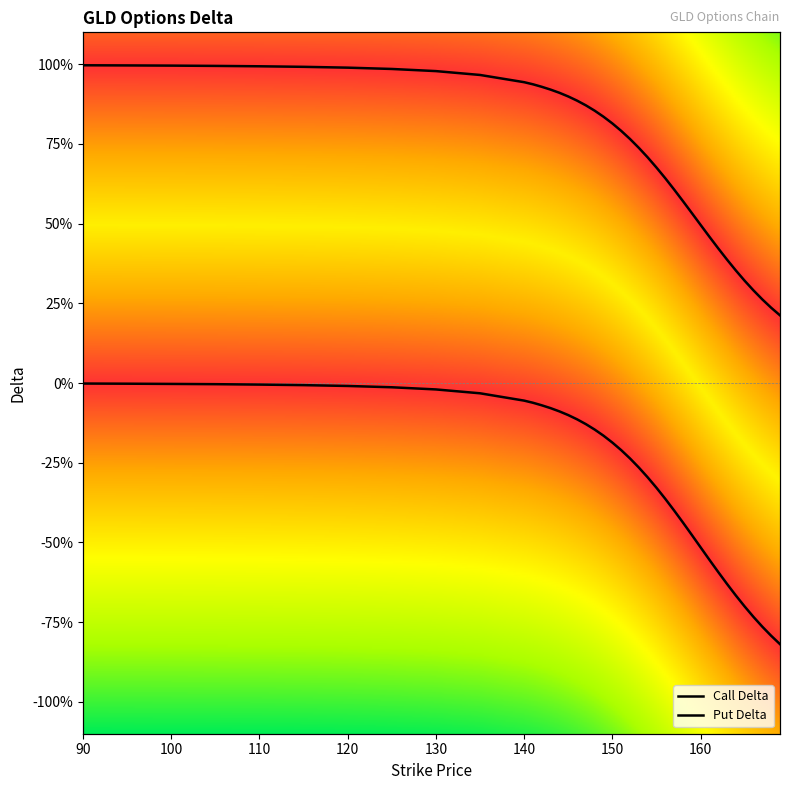

True or false: Call Delta and Put Delta cross at least once.

False